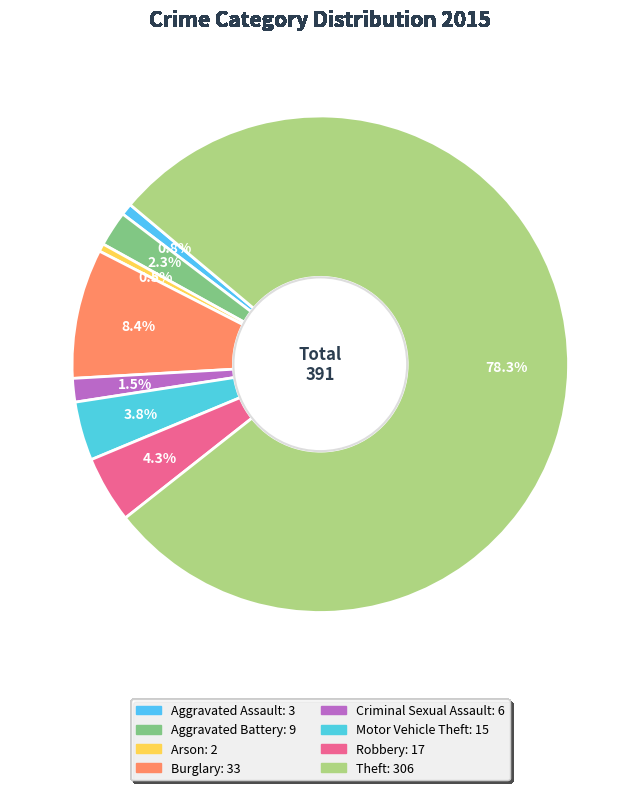

To the nearest percent, what percentage of the pie is Aggravated Assault?

1%